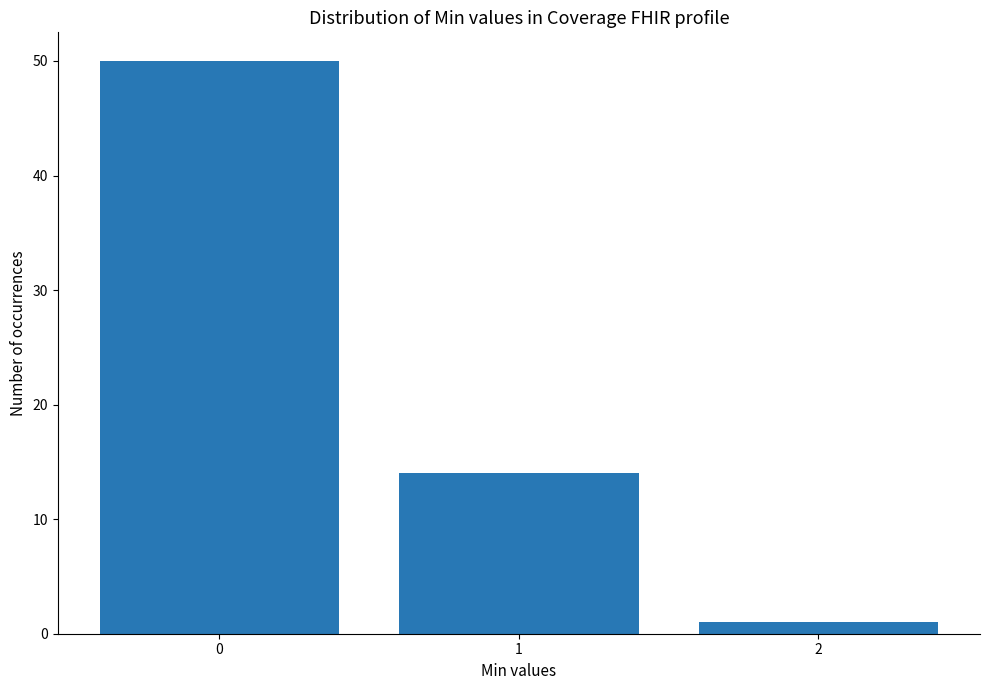

What is the sum of all values?

65